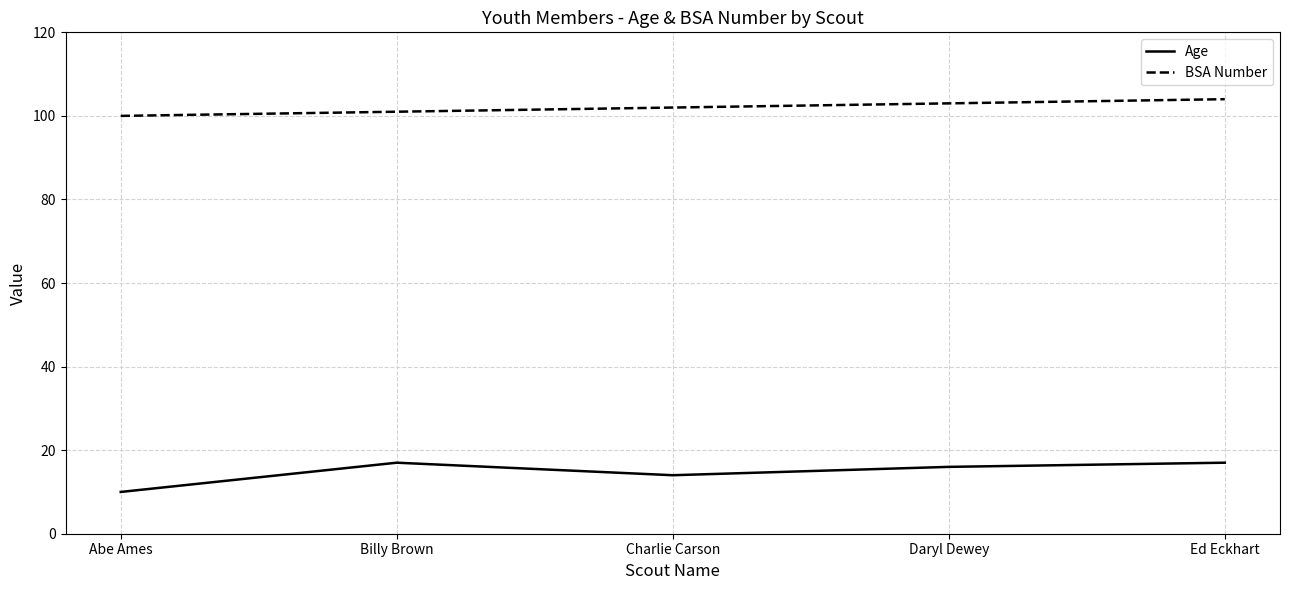

True or false: Age and BSA Number cross at least once.

False